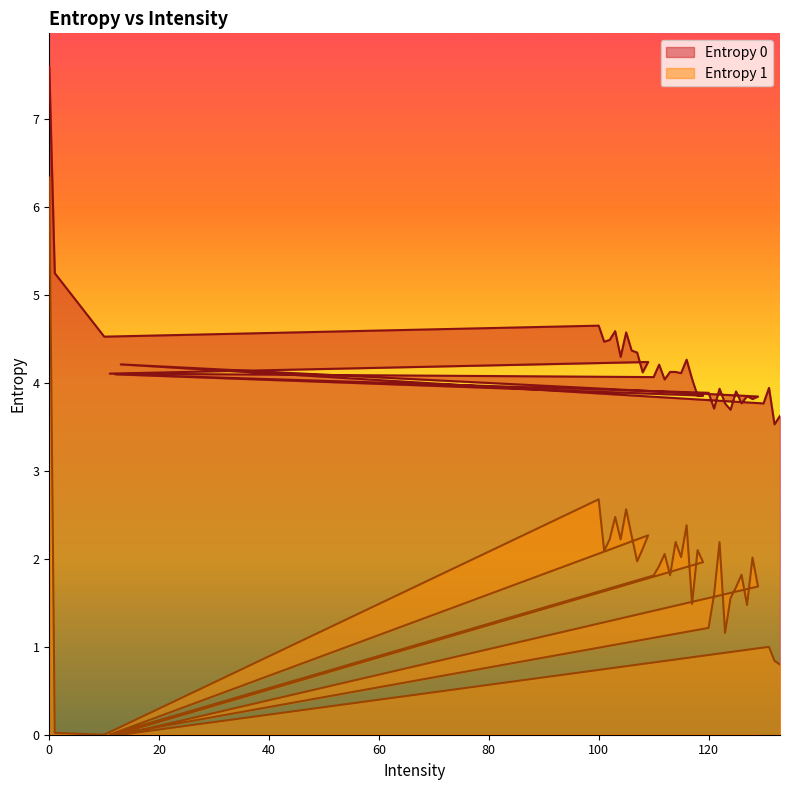

What are all the series names shown in the legend?

Entropy 0, Entropy 1